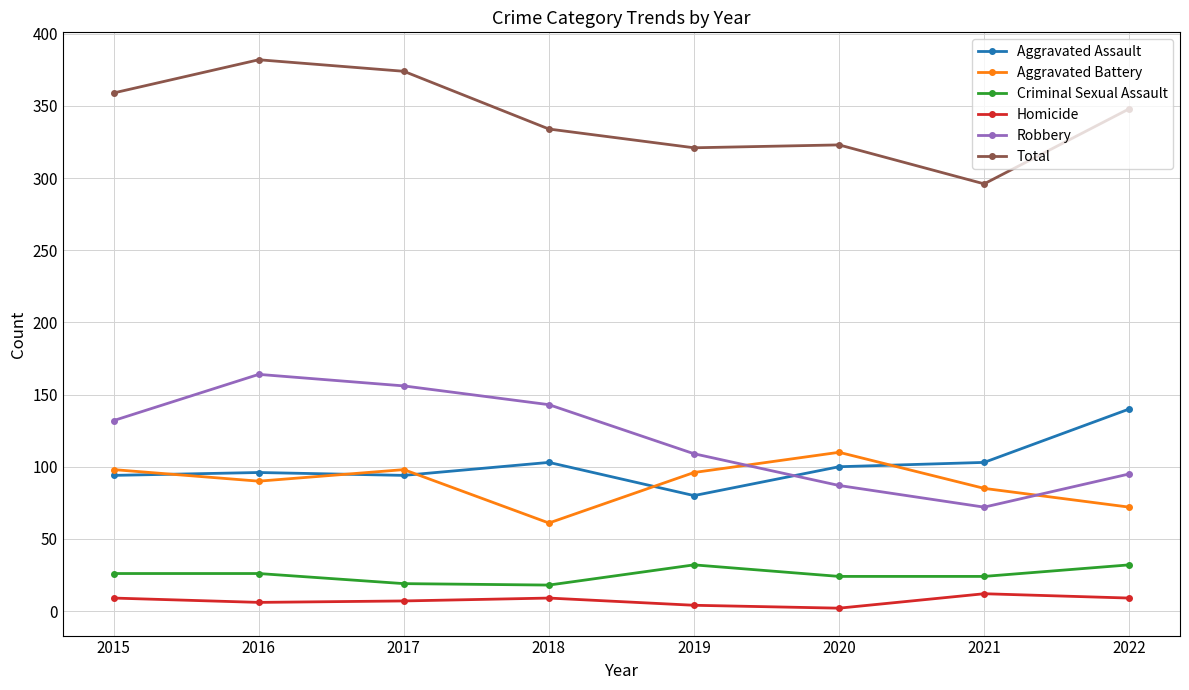

True or false: Aggravated Battery and Homicide cross at least once.

False